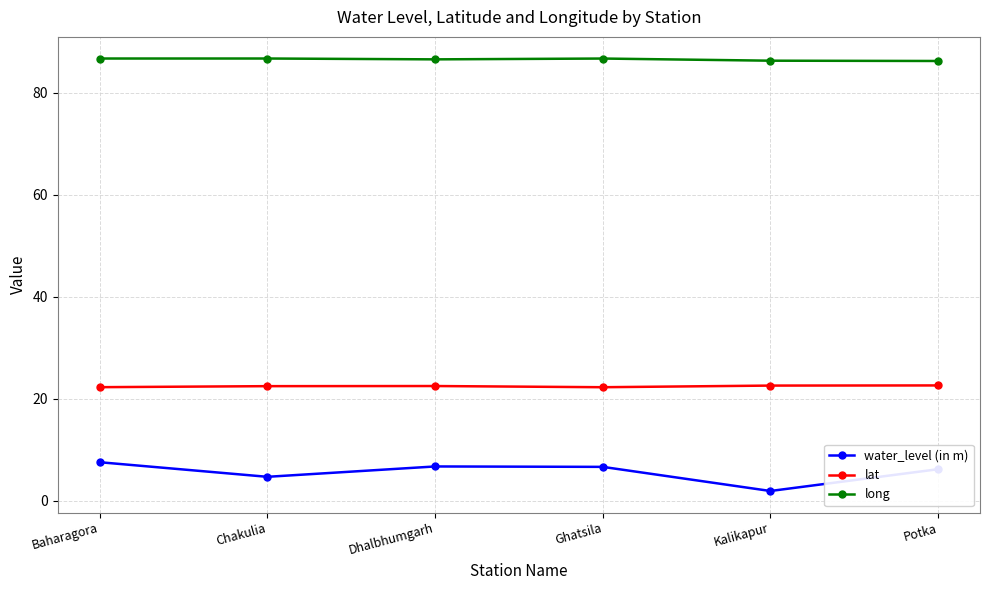

Which series has the largest range (max minus min)?

water_level (in m)